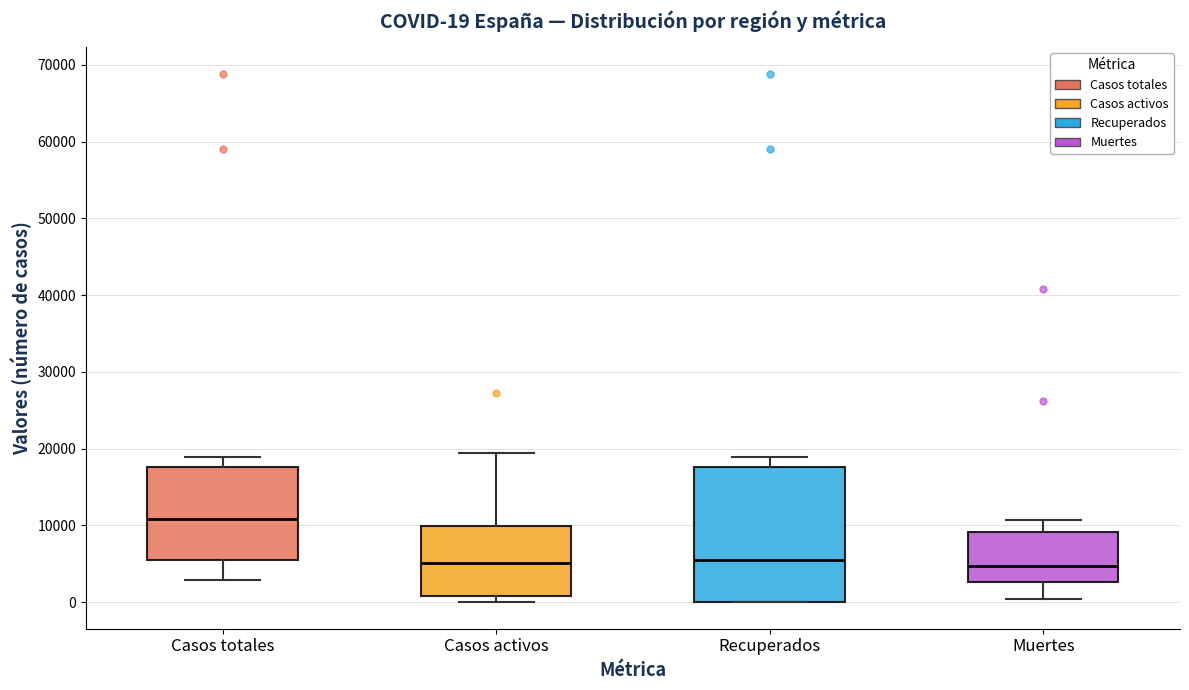

Which box's median line is the highest?

Casos totales